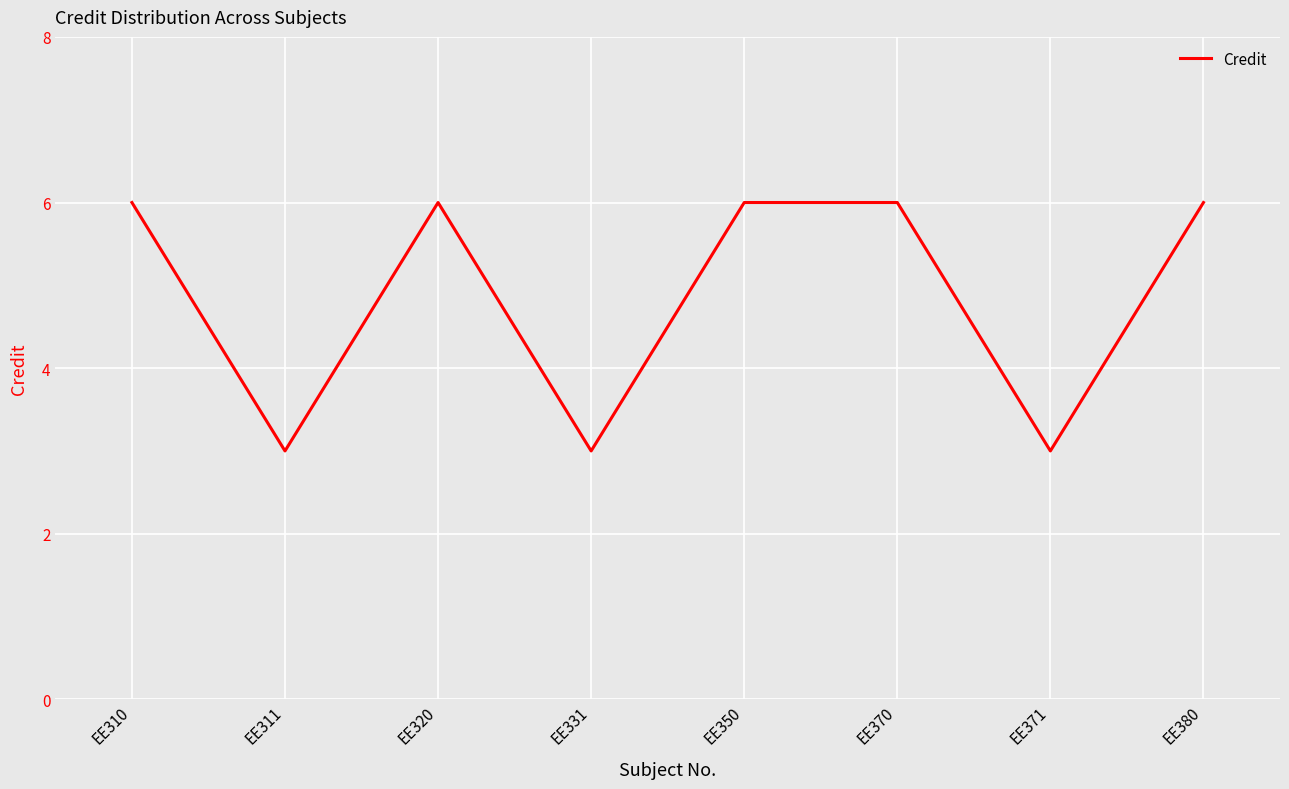

At which category does the data reach its first local peak?

EE320